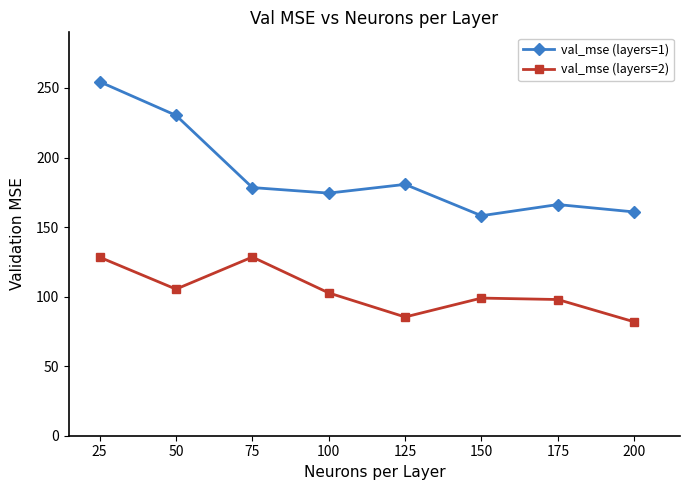

Which category has the highest value in the val_mse (layers=1) series?

25